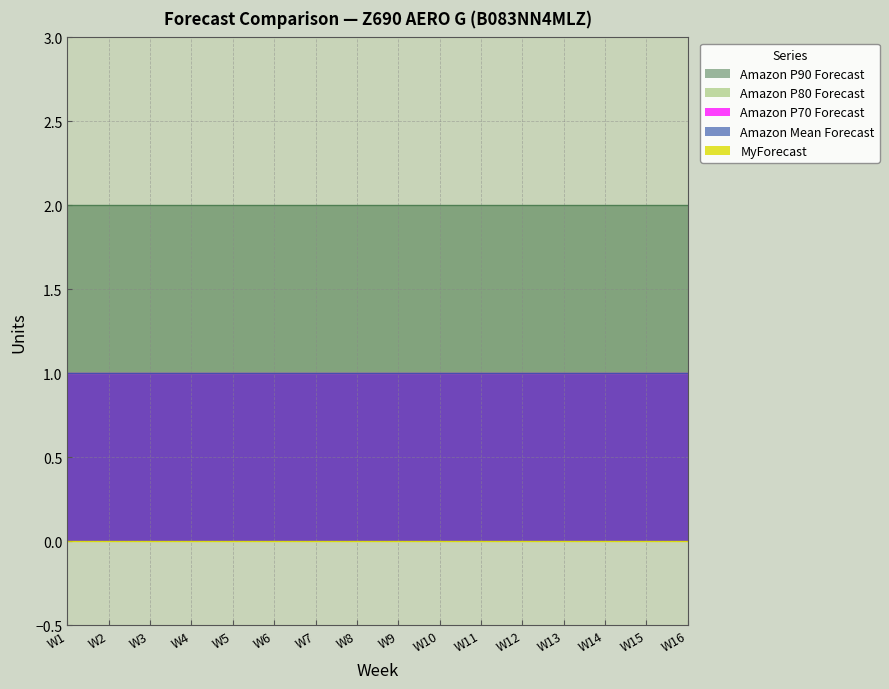

True or false: Amazon P90 Forecast has more than 0 points higher than both neighbors.

False